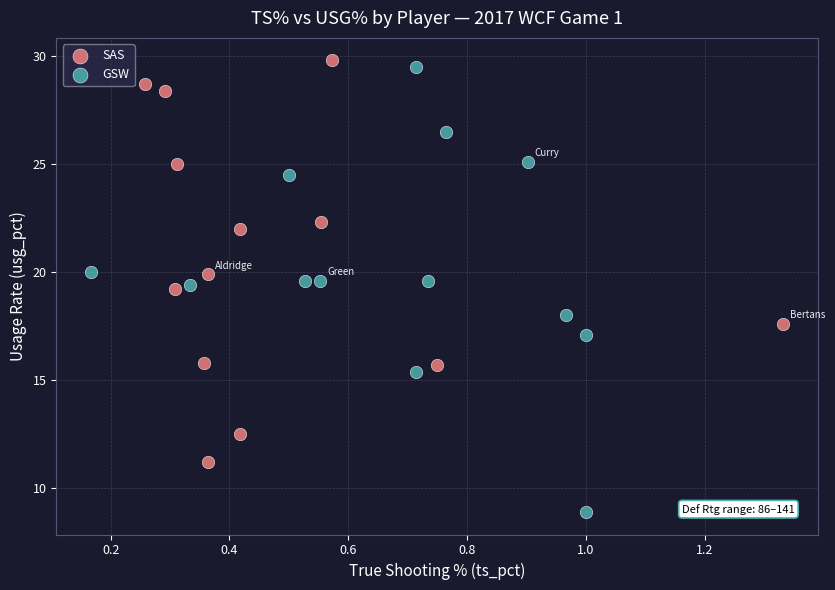

Which series has the widest spread of Y values?

GSW